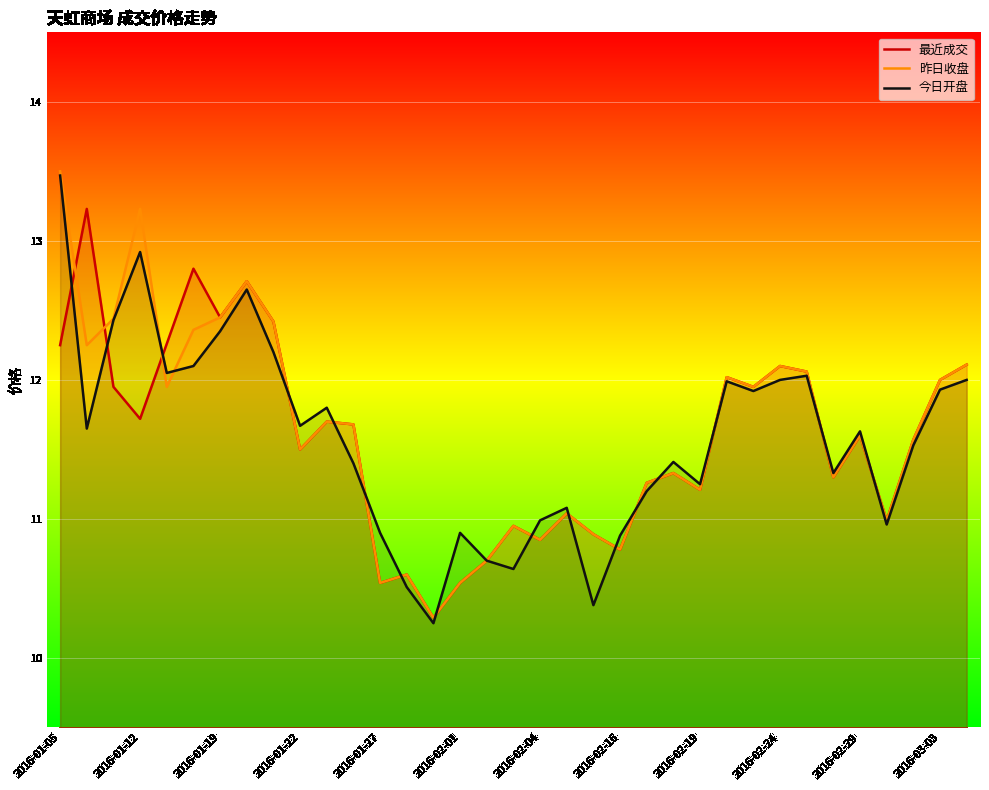

At which category is the sum across all series the highest?

2016-01-05